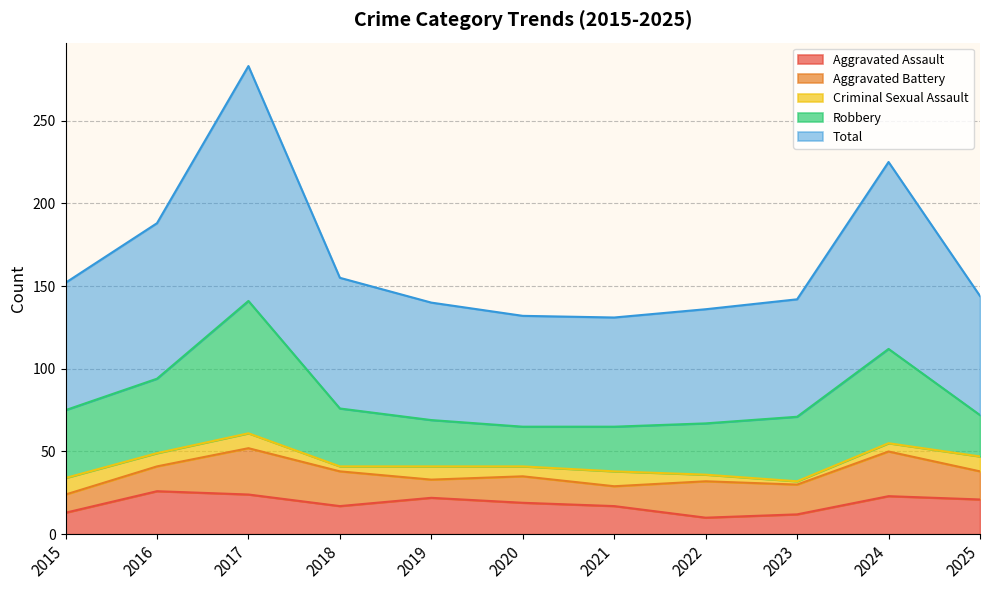

What is the value of the Criminal Sexual Assault point at the 3rd from the left?

9